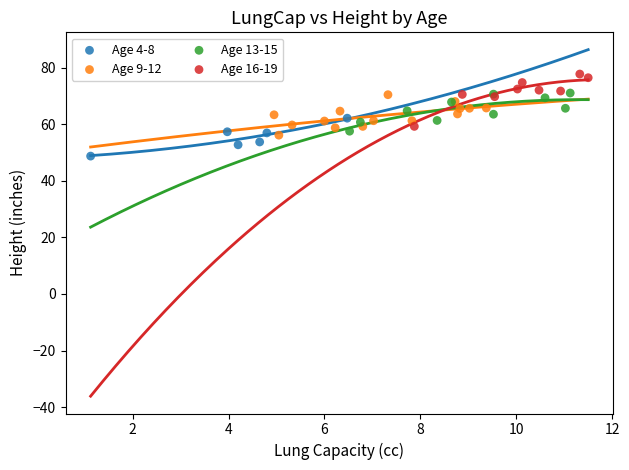

Which series contains the highest Y value?

Age 16-19